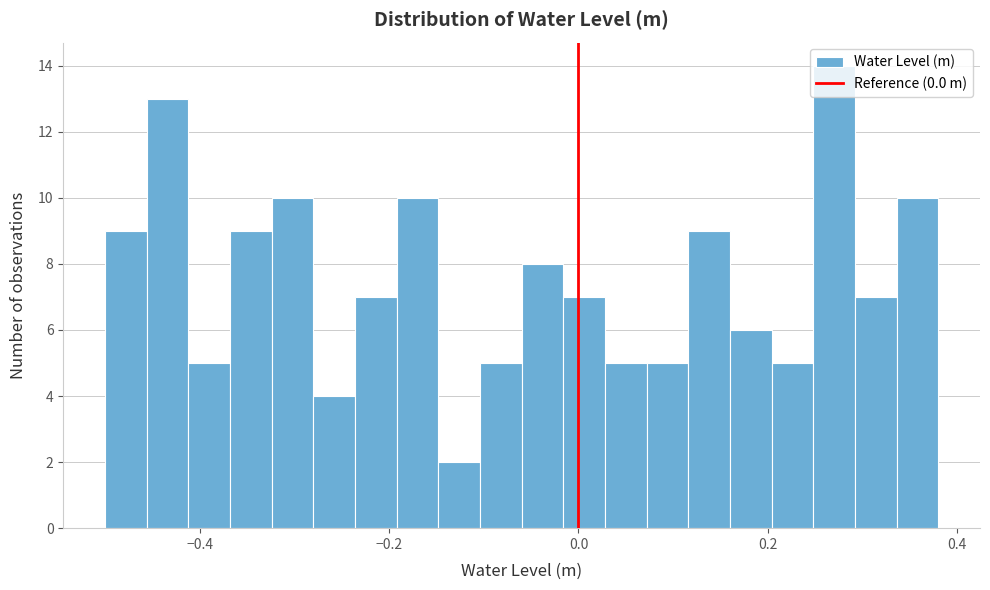

Read against the x-axis, roughly where is the centre of the tallest bar?

0.28